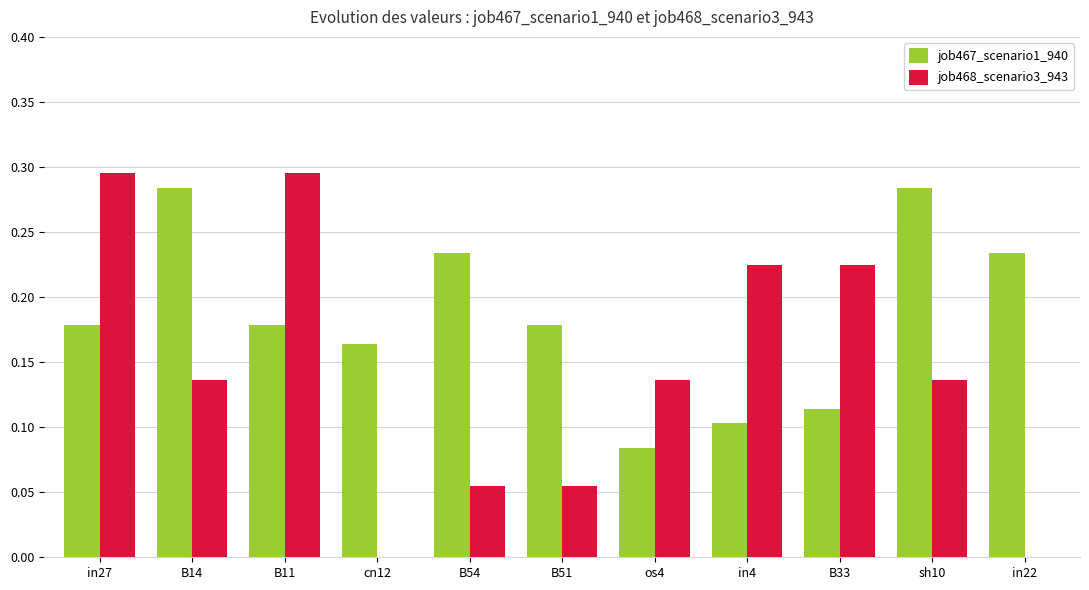

What is the sum of all job467_scenario1_940 values?

2.0